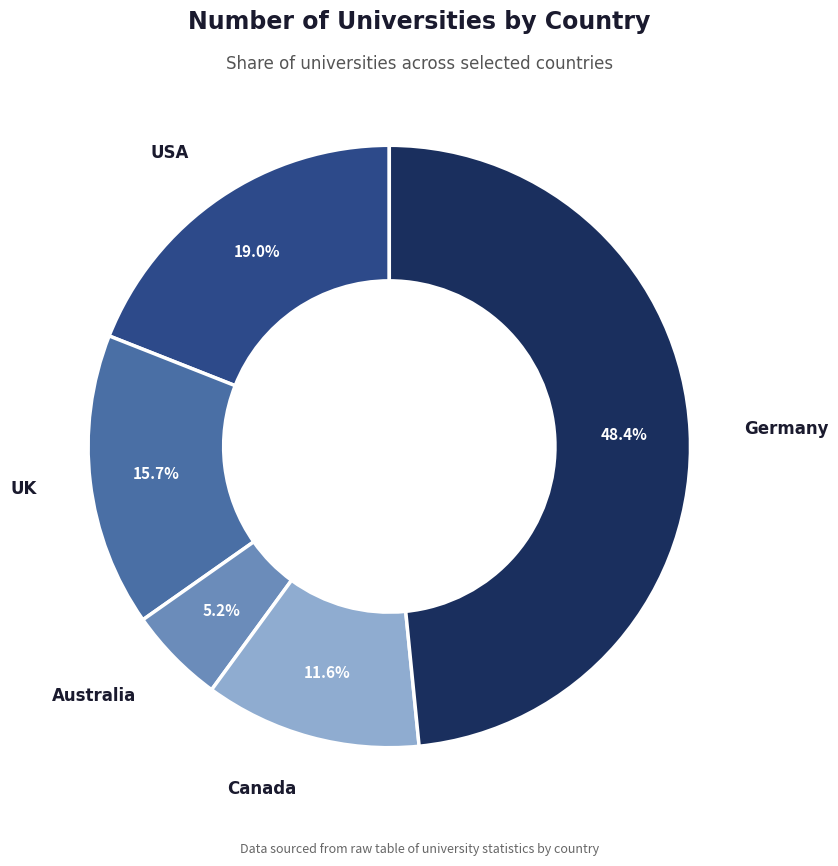

To the nearest percent, what is the combined percentage of Germany and Australia?

54%